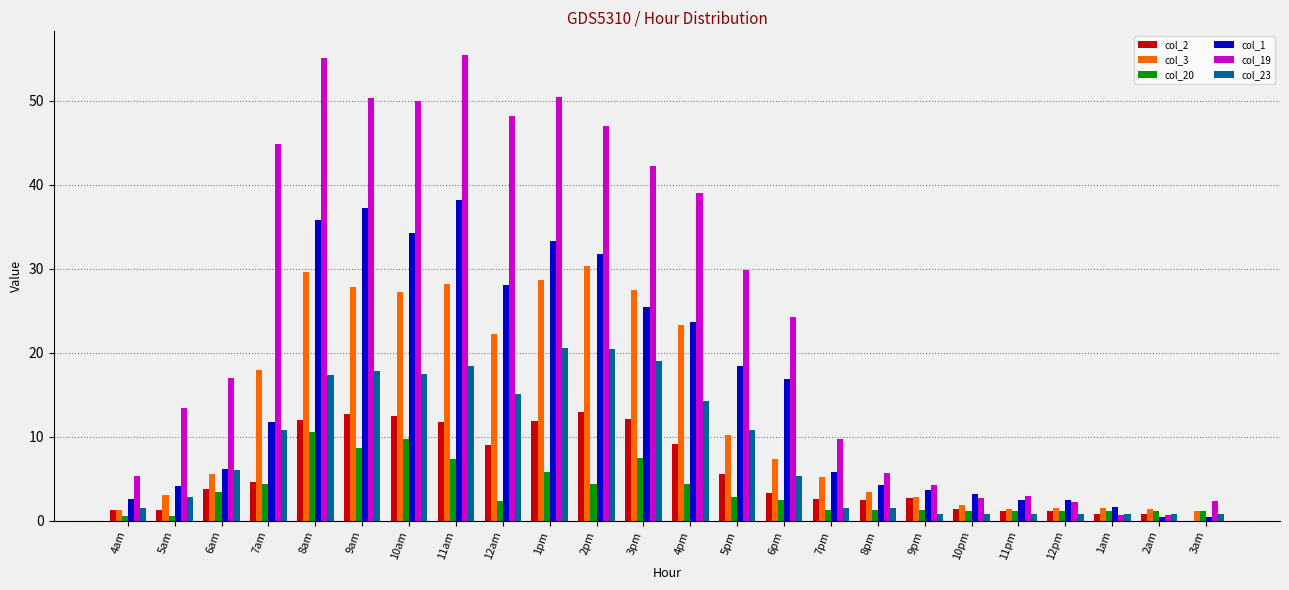

Does the chart contain stacked bars?

No